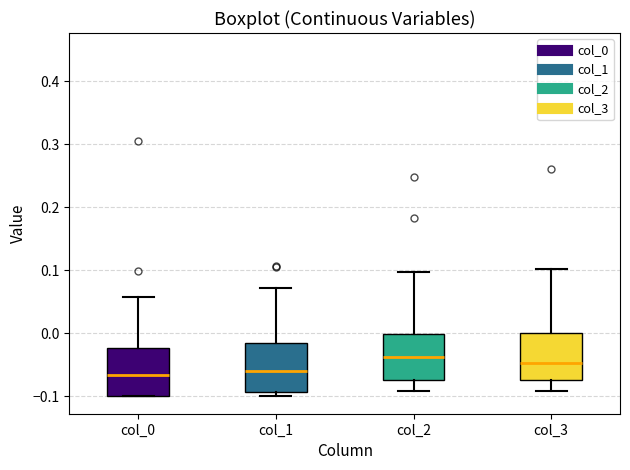

Reading left to right, transcribe this box plot: for each box, give where its median line is, the range the box spans, and where its two whiskers end, as read against the y-axis. The values are not printed on the chart, so give them approximately, as read against the axis.

col_0: median -0.07, box -0.10 to -0.02, whiskers -0.10 to 0.06
col_1: median -0.06, box -0.09 to -0.02, whiskers -0.10 to 0.07
col_2: median -0.04, box -0.07 to 0.00, whiskers -0.09 to 0.10
col_3: median -0.05, box -0.07 to 0.00, whiskers -0.09 to 0.10